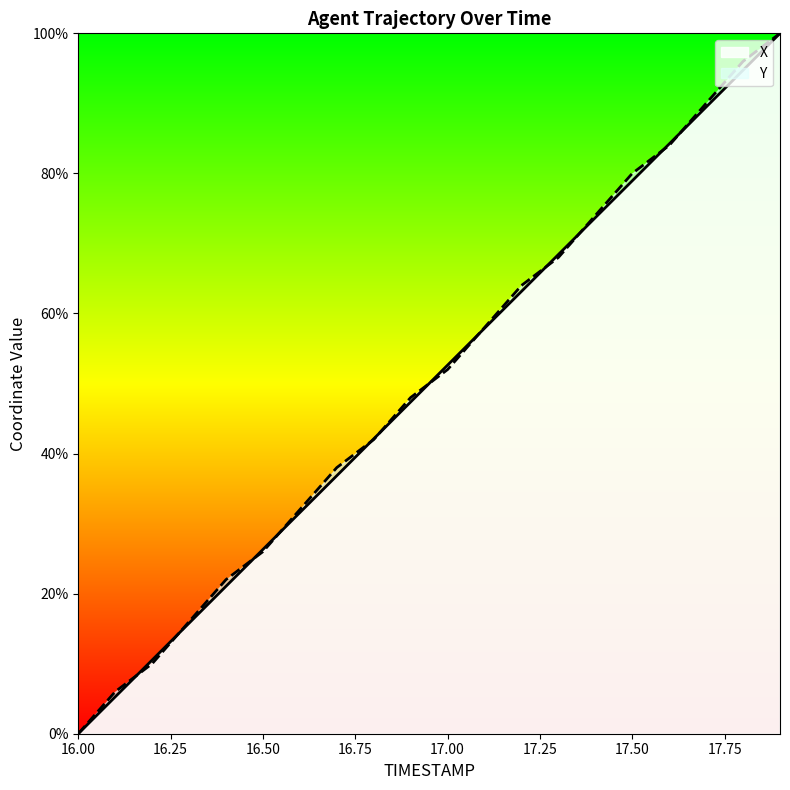

Is this an area chart (filled region under the line)?

No